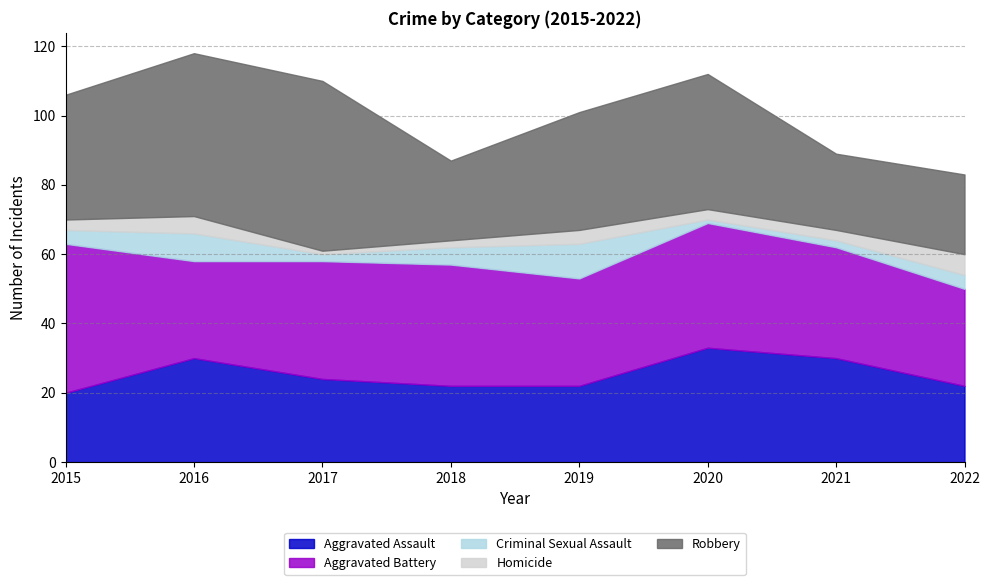

At which category is the sum across all series the highest?

2016